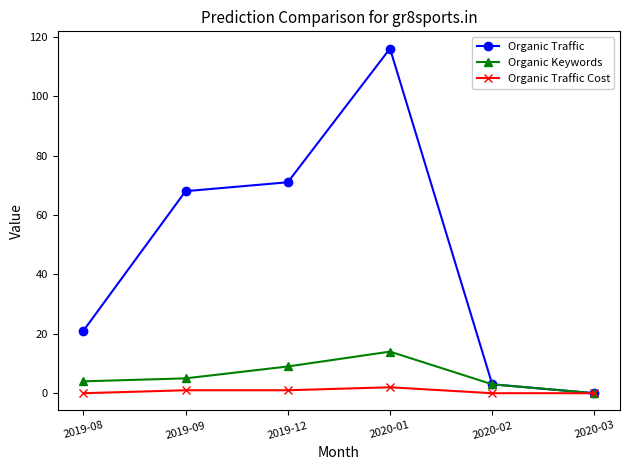

True or false: Organic Traffic has a value of 71 at 2019-12.

True